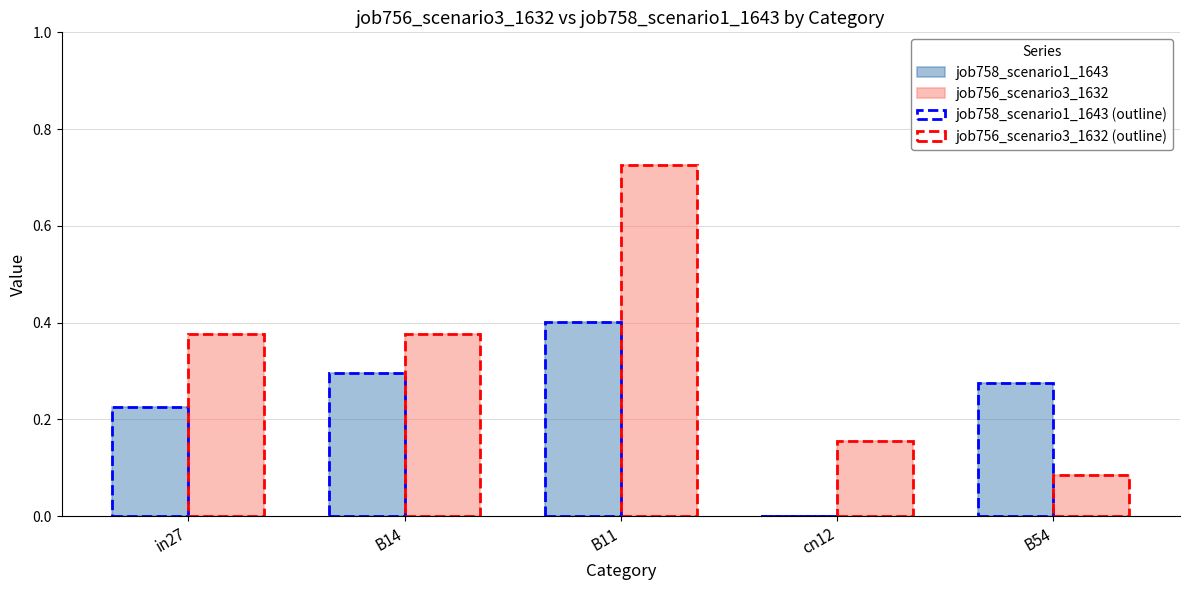

How many data points in job758_scenario1_1643 are above 0?

4